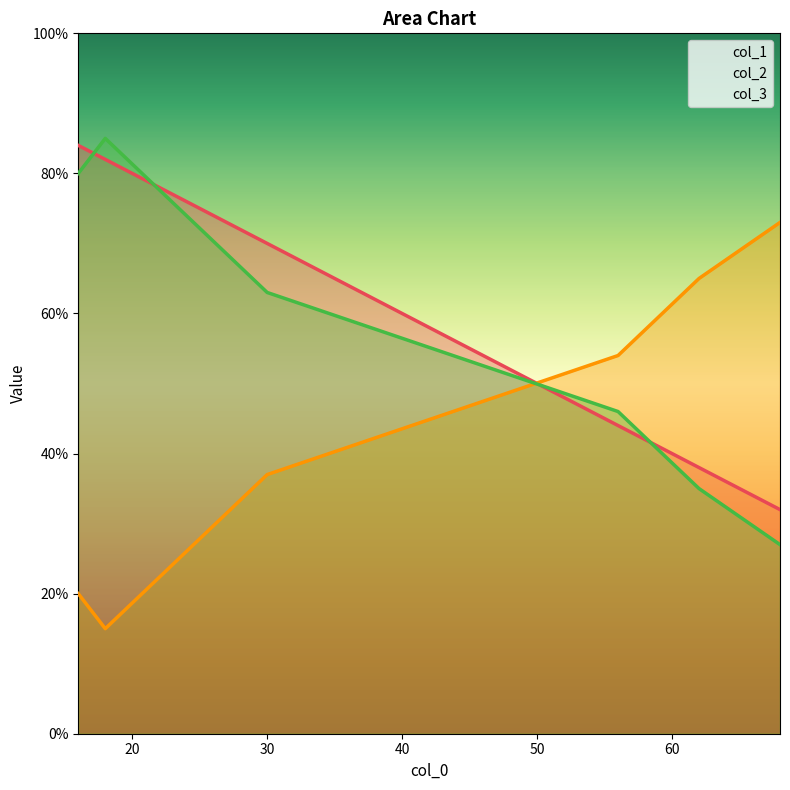

Rank the series by their average value, from highest to lowest.

col_1, col_3, col_2